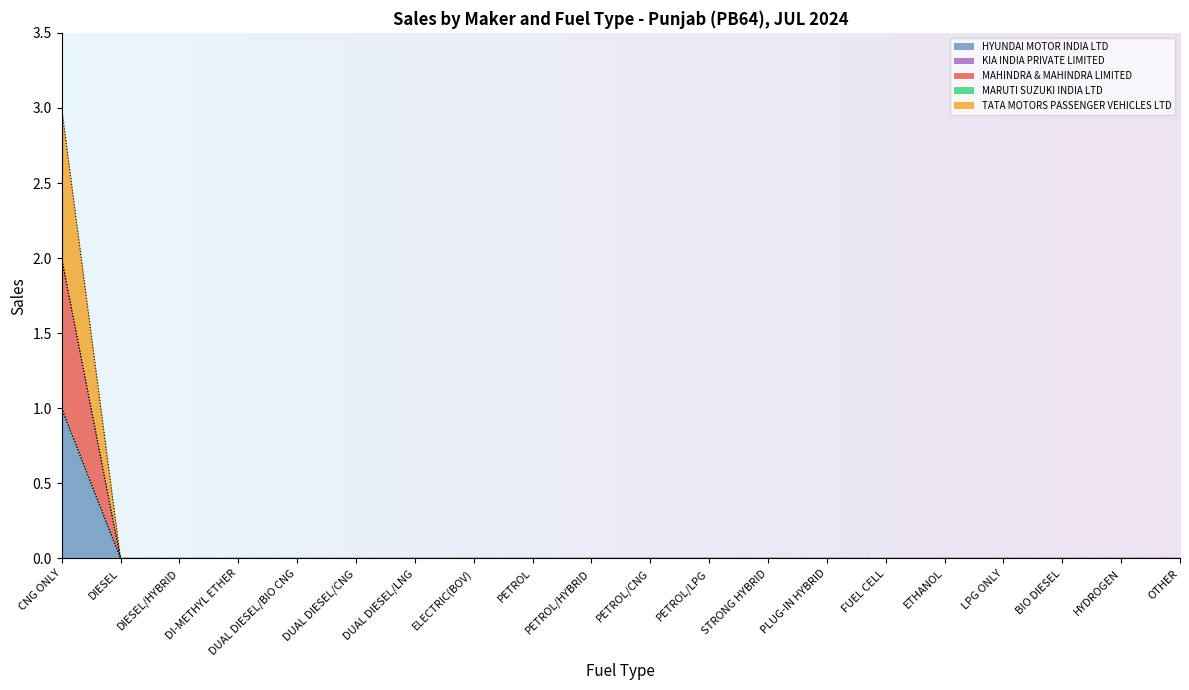

At how many categories does at least one series exceed 1?

1